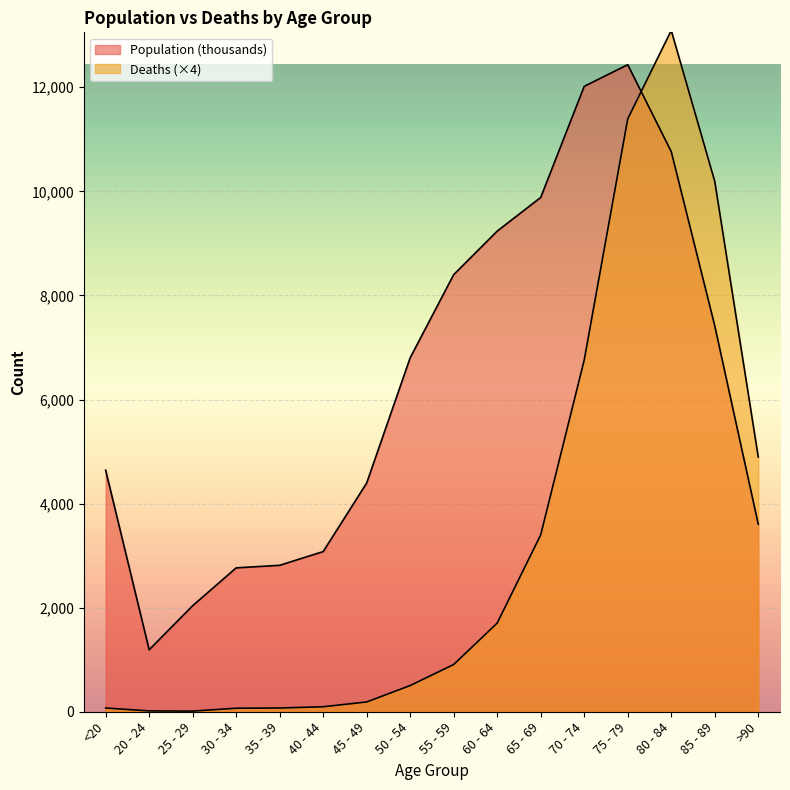

What is the difference between the second highest and second lowest values in the Deaths series?

11376